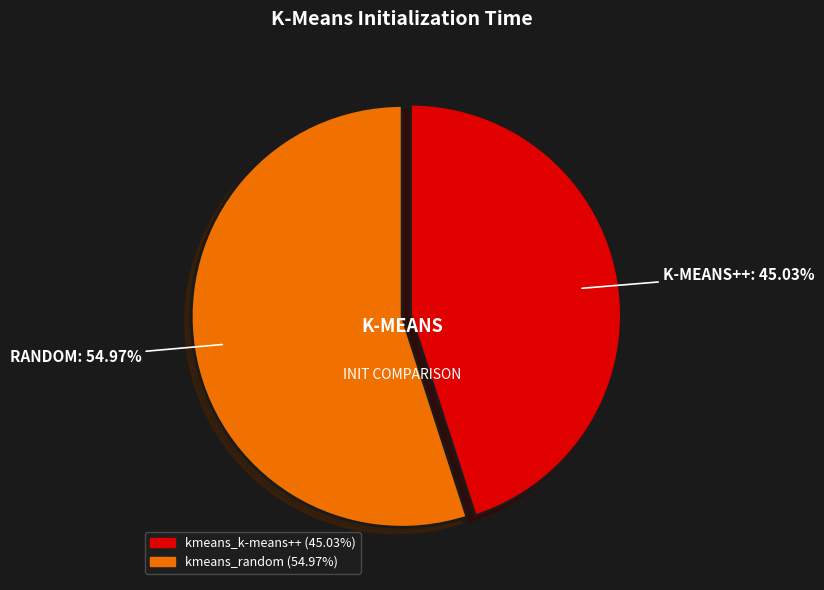

Rank the categories by value from highest to lowest.

kmeans_random, kmeans_k-means++